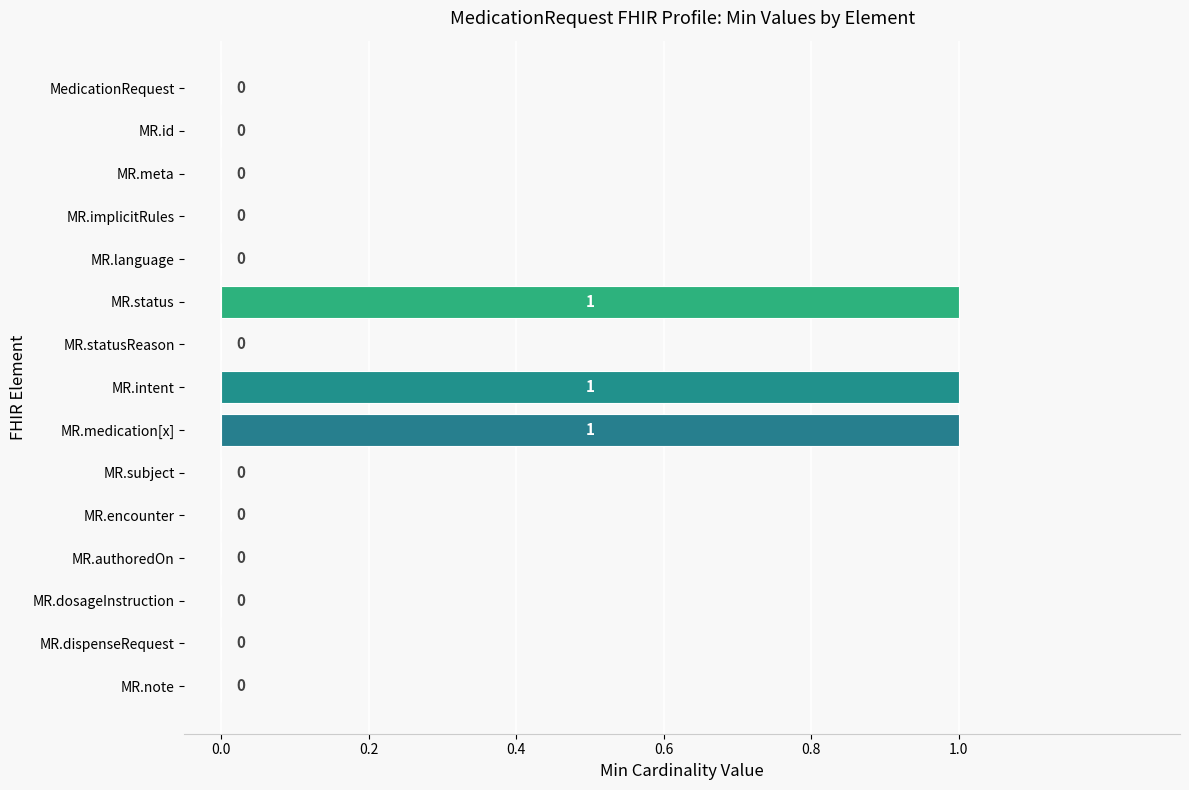

Reading top to bottom, list all the values displayed in this chart.

MedicationRequest=0	MR.id=0	MR.meta=0	MR.implicitRules=0	MR.language=0	MR.status=1	MR.statusReason=0	MR.intent=1	MR.medication[x]=1	MR.subject=0	MR.encounter=0	MR.authoredOn=0	MR.dosageInstruction=0	MR.dispenseRequest=0	MR.note=0